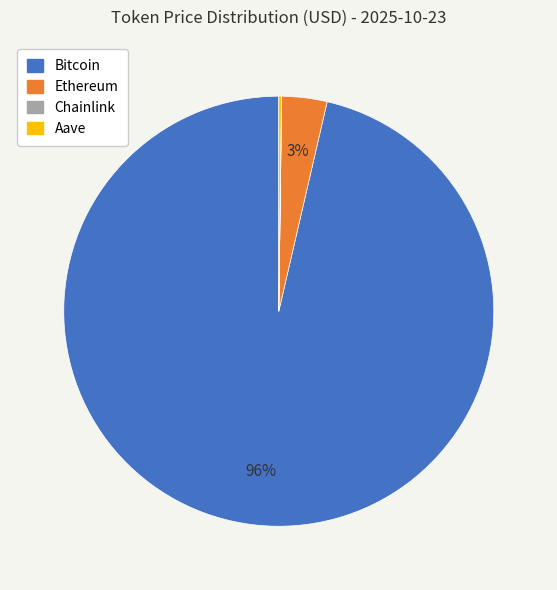

Is it true that Ethereum is 3% of the pie?

True